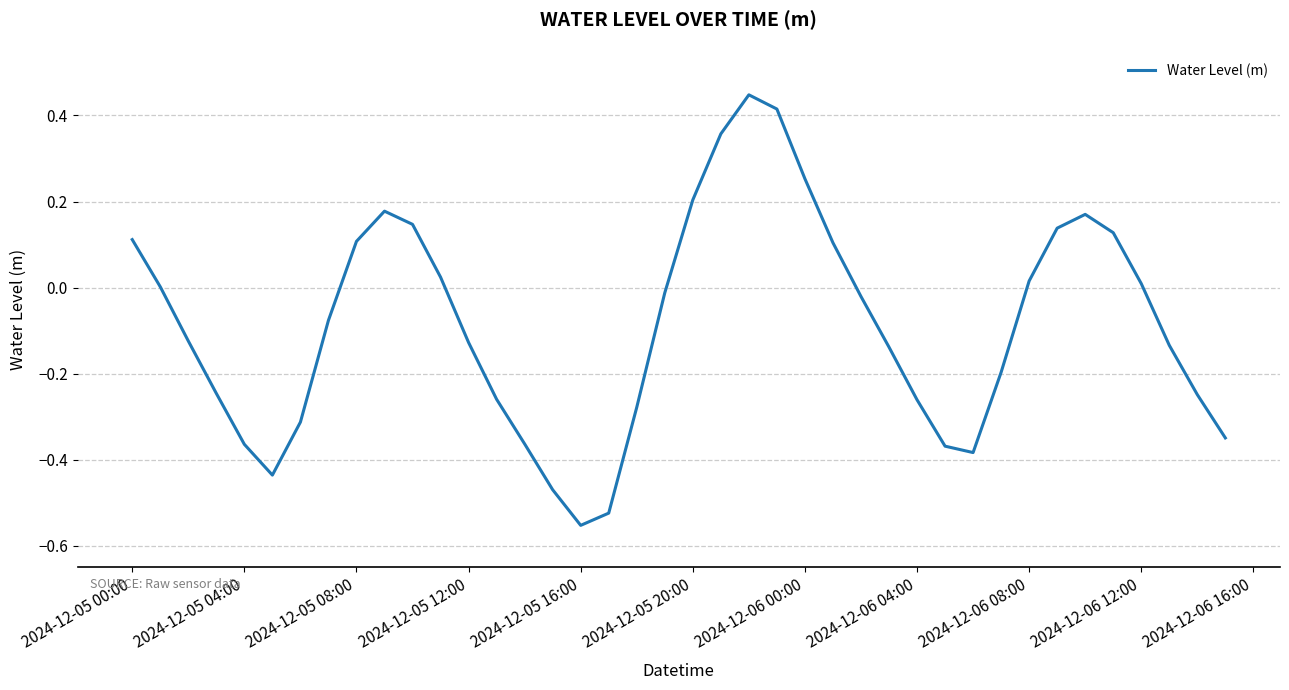

How many interior local peaks (higher than both neighbors) does the data have?

3